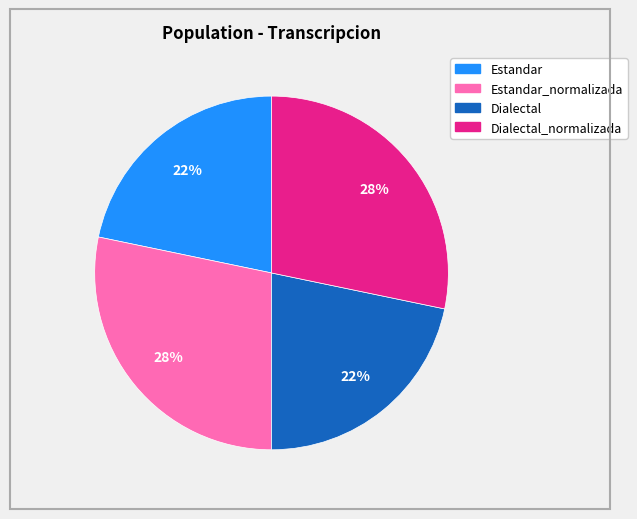

To the nearest percent, what is the average slice percentage?

25%